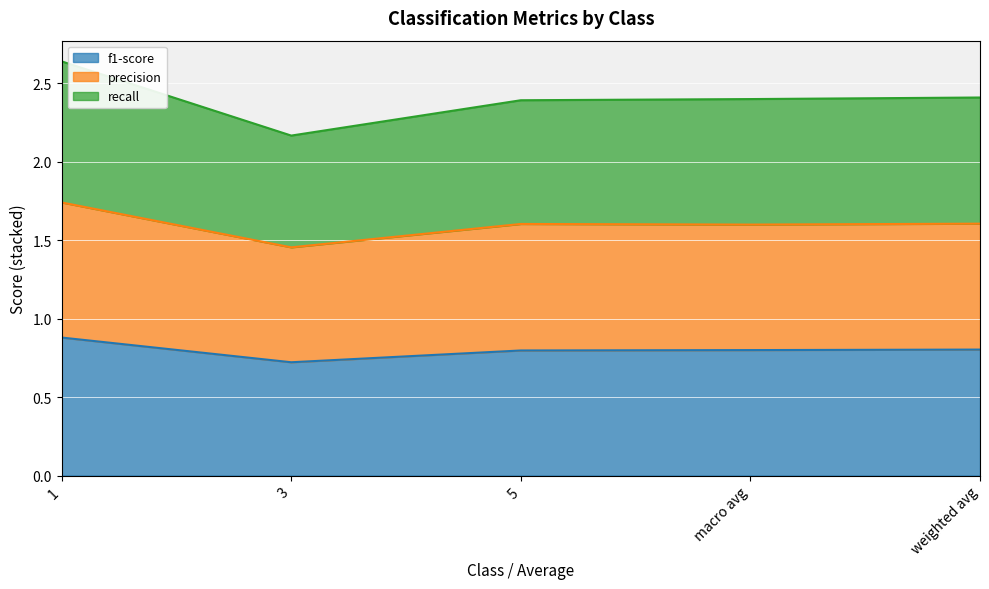

Between macro avg and 1, which is larger?

1